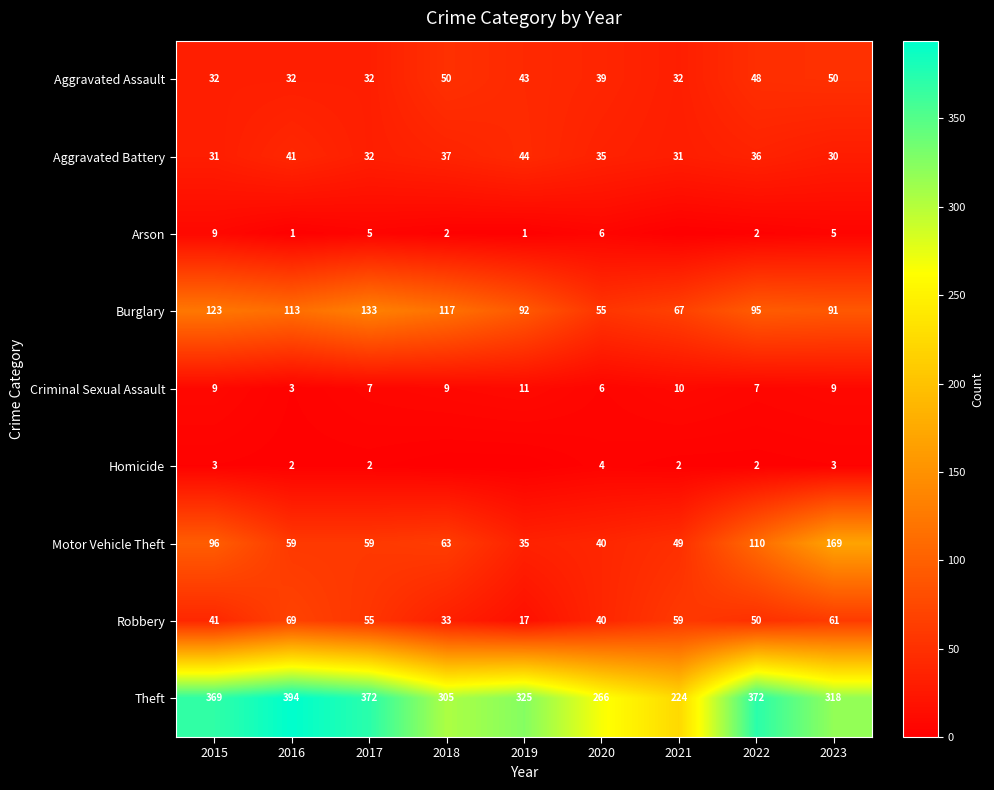

The value of Aggravated Battery at 2021 is 31. True or false?

True